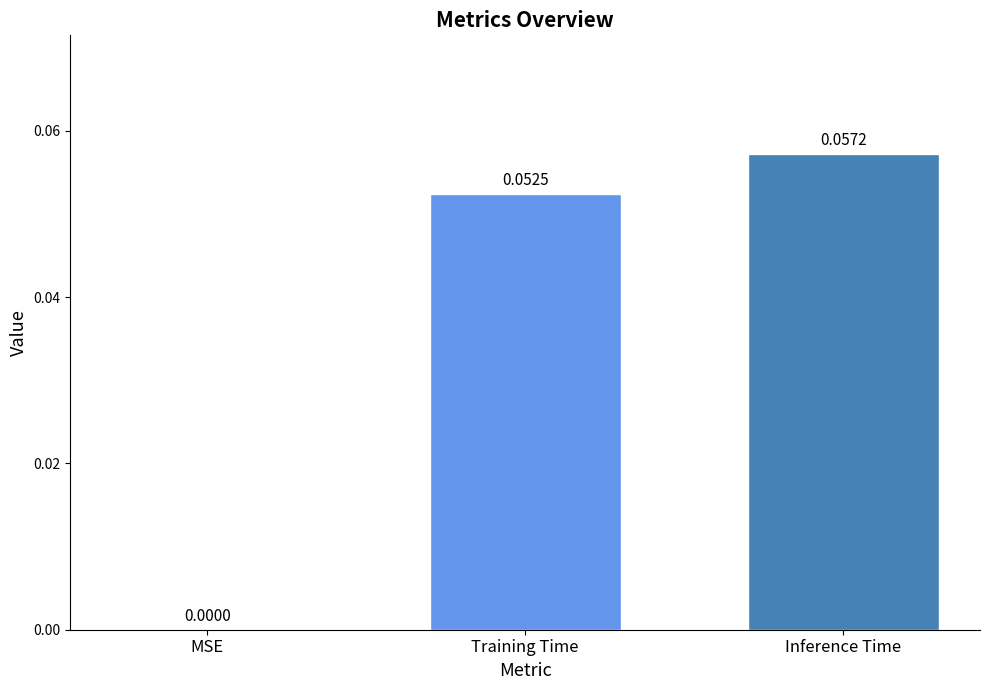

Are the bars horizontal?

No